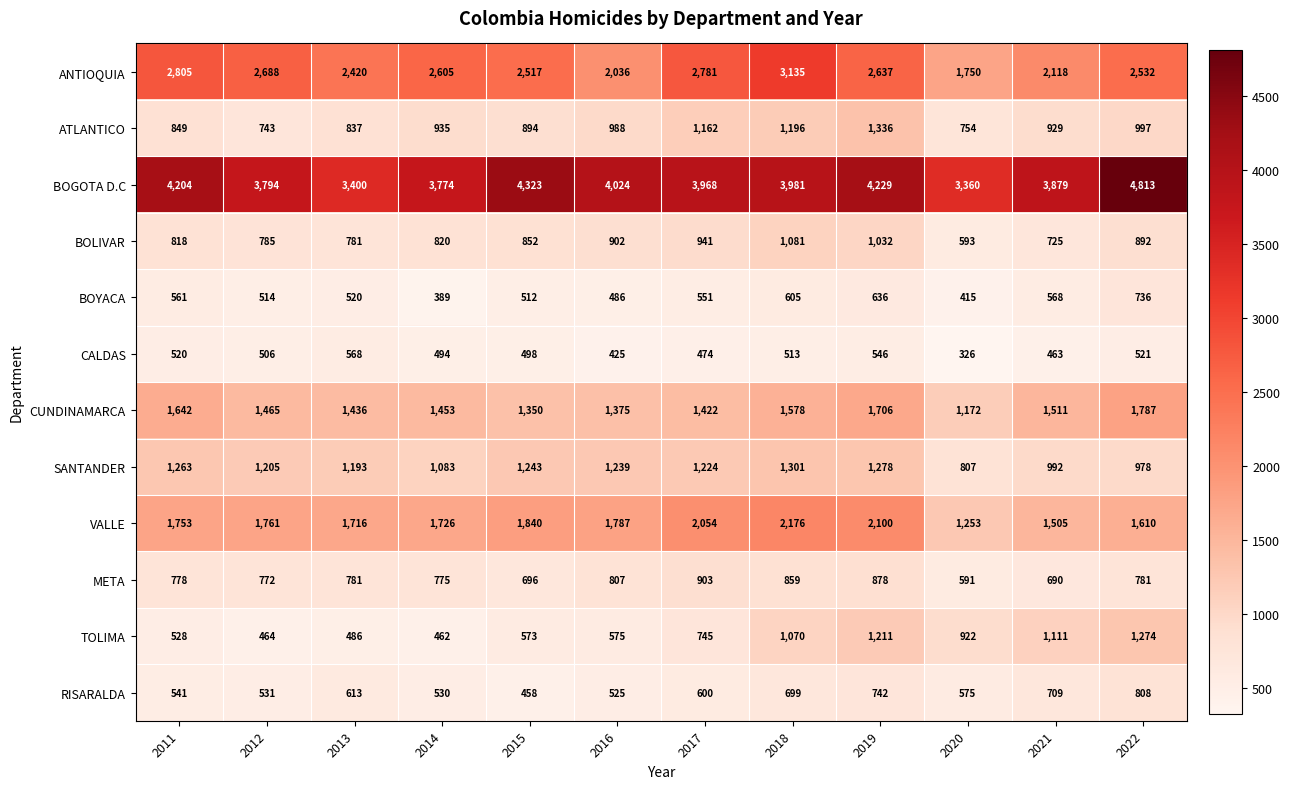

What value does the TOLIMA series have at 2022, to the nearest 50?

1250